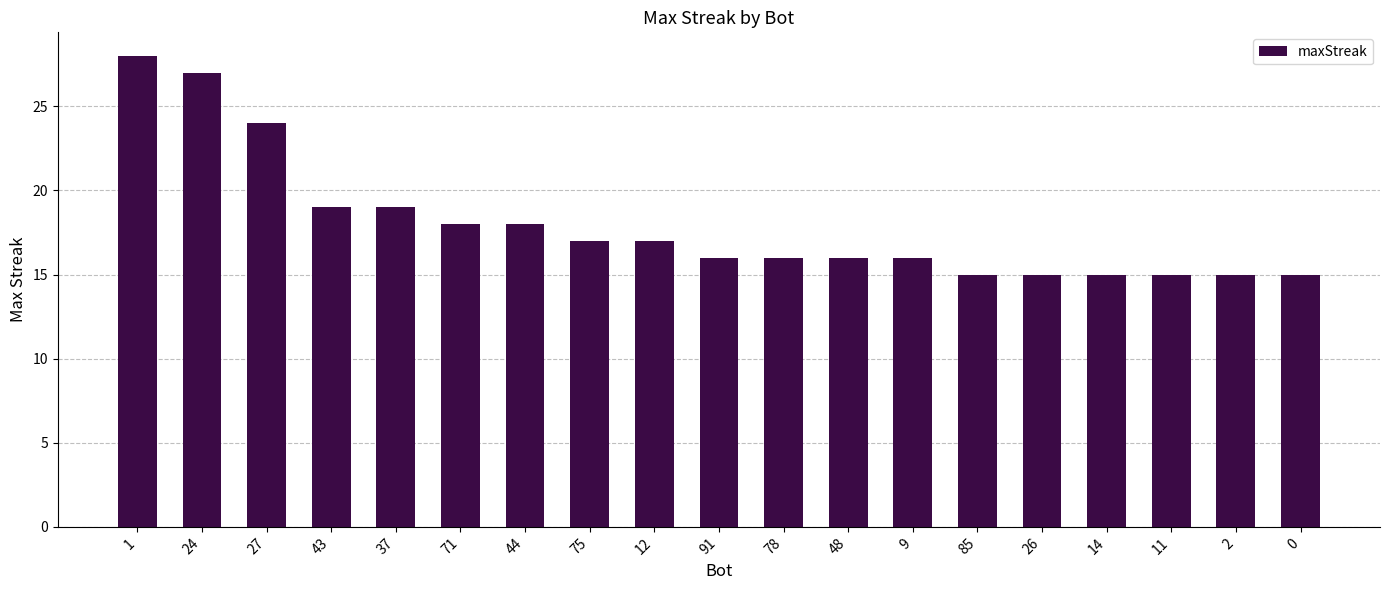

Are the bars horizontal?

No